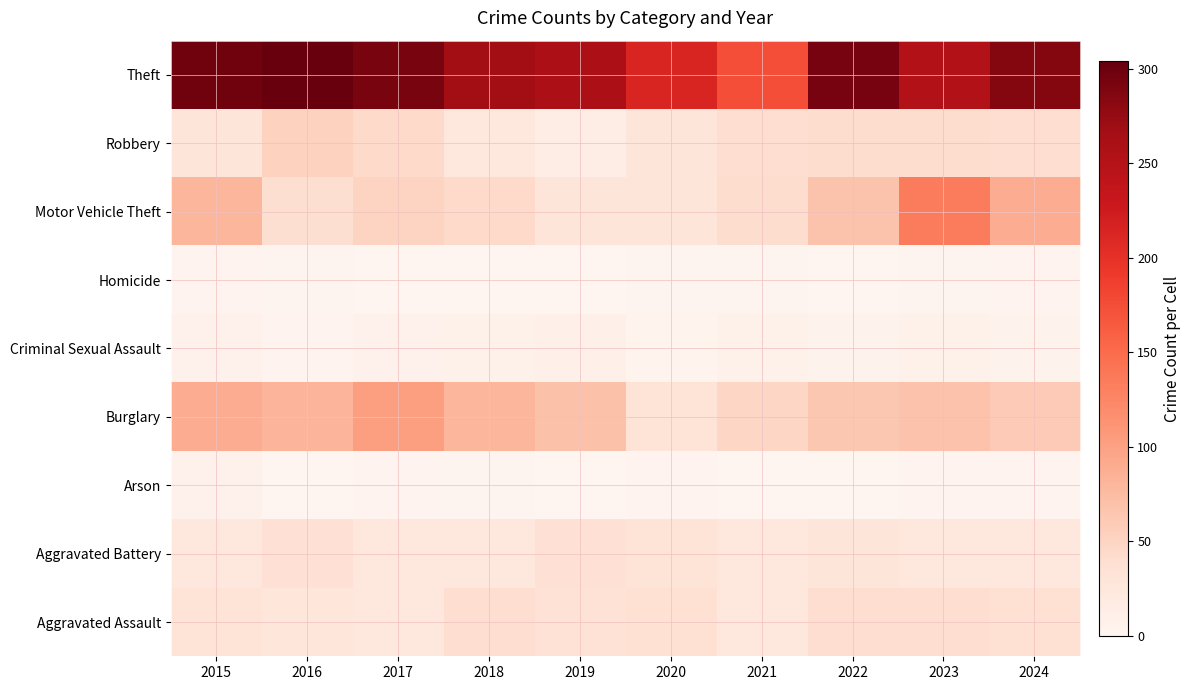

What is the spread (max minus min) of values at 2022?

294